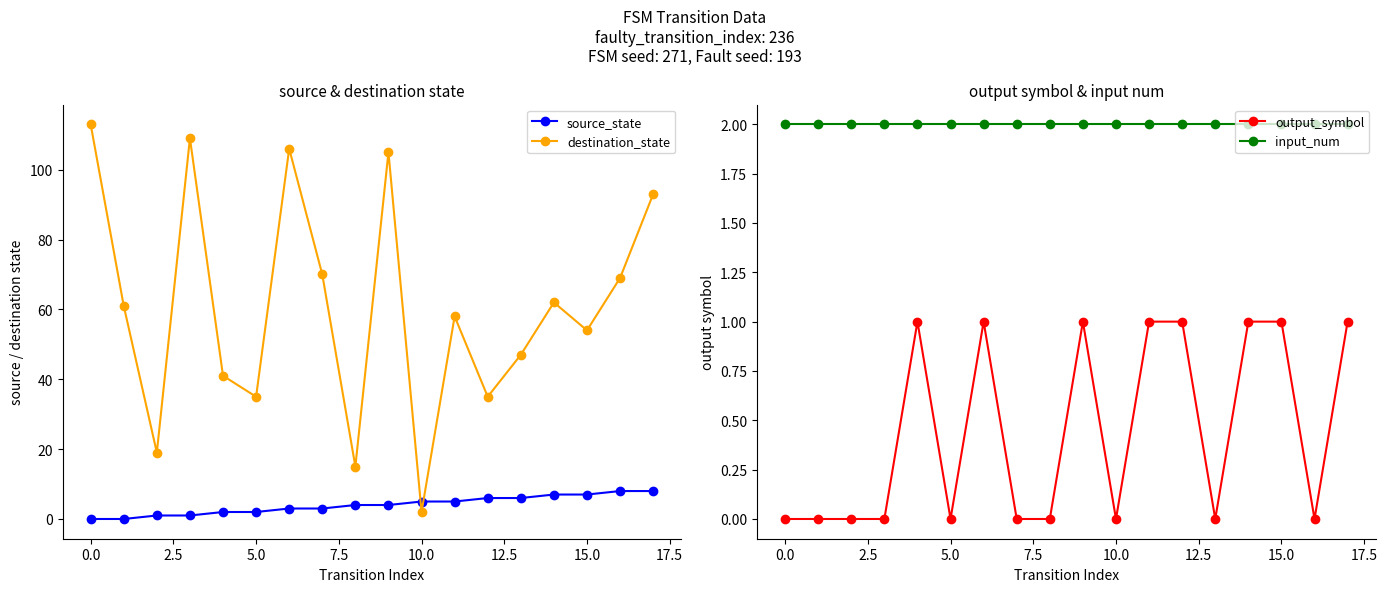

What is the difference between the highest and lowest values at 13?

47